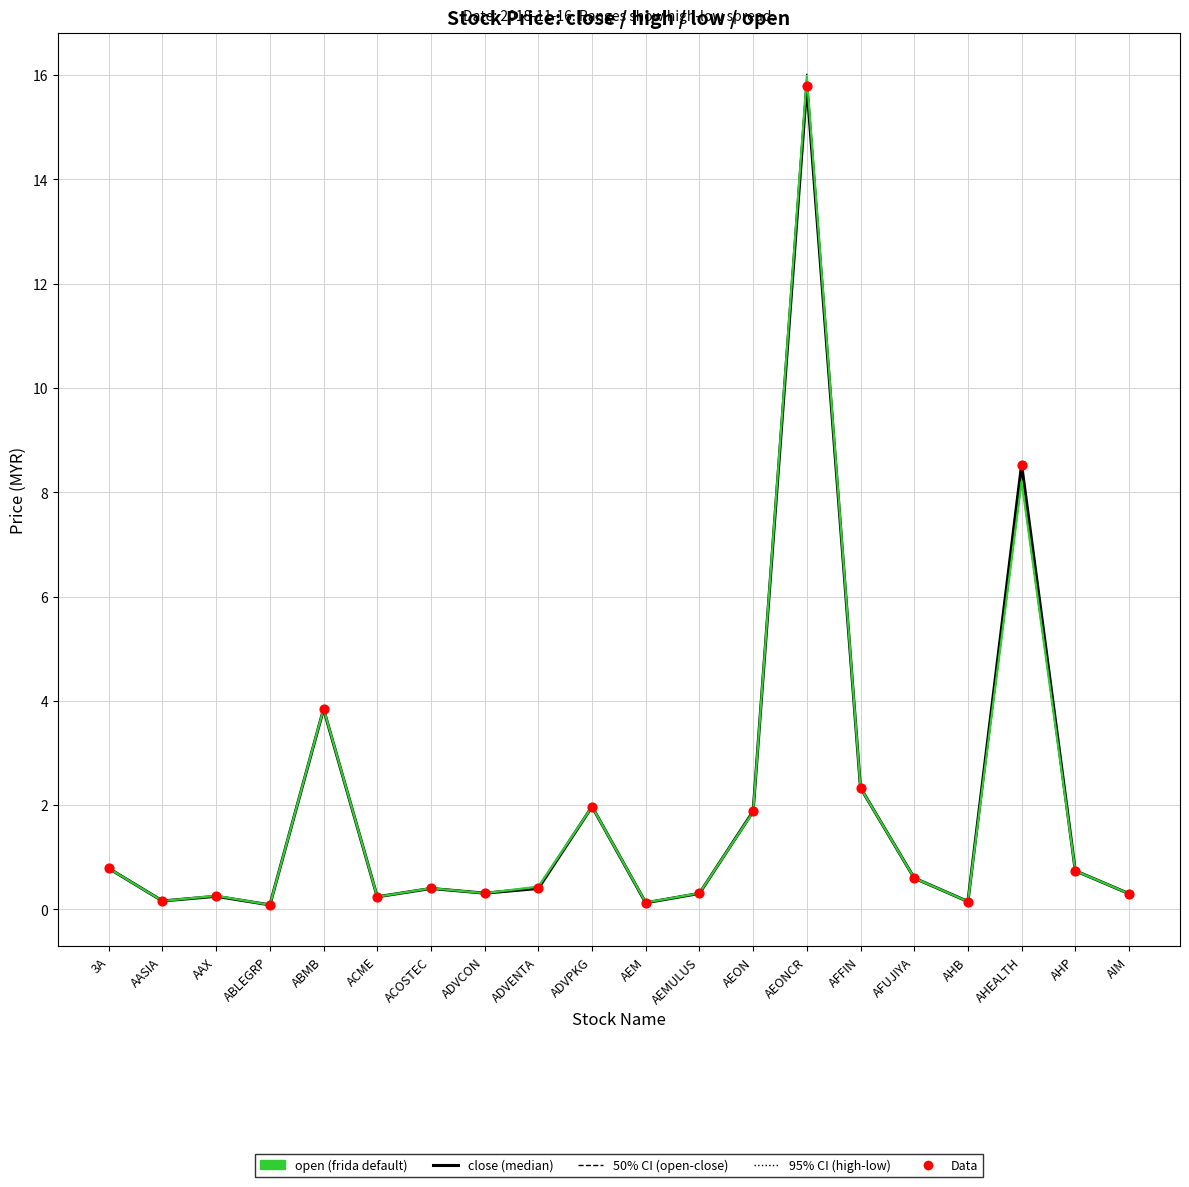

Which series reaches the maximum Y coordinate?

open (frida default)